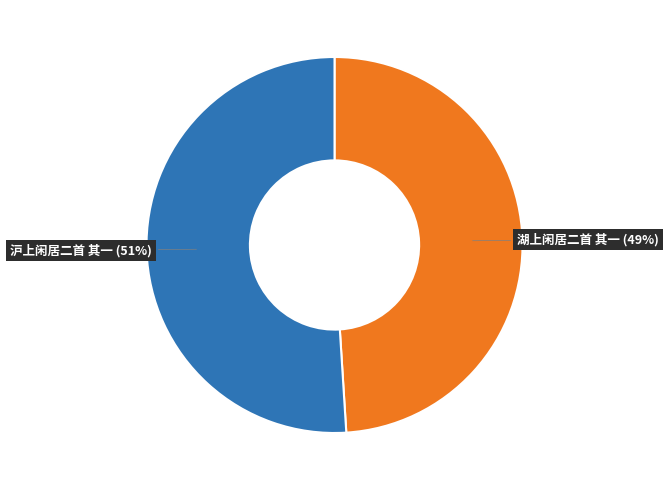

To the nearest percent, what is the combined percentage of 湖上闲居二首 其一 and 沪上闲居二首 其一?

100%